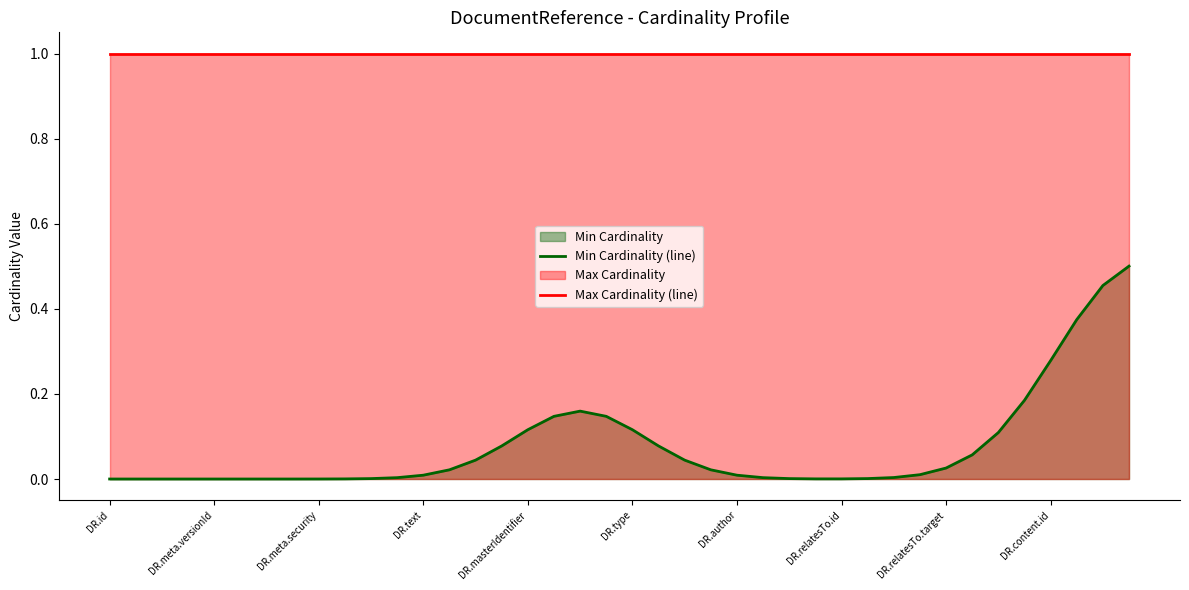

What is the maximum value for Min Cardinality (line)?

0.5